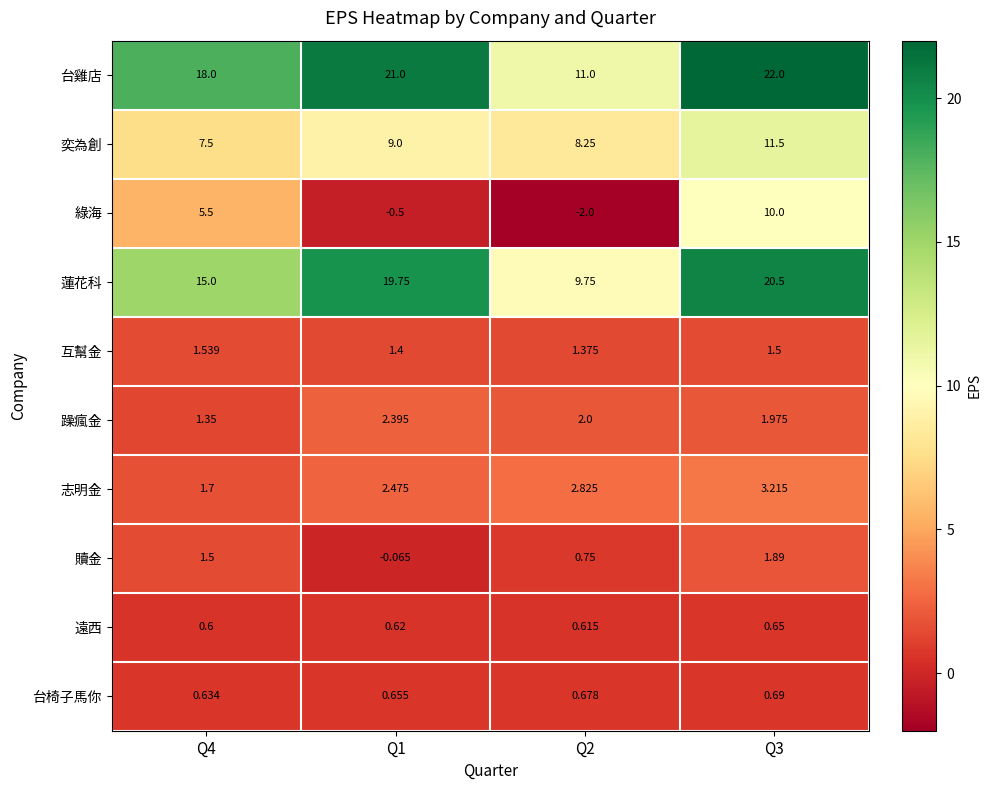

Which series has the widest spread of values?

綠海